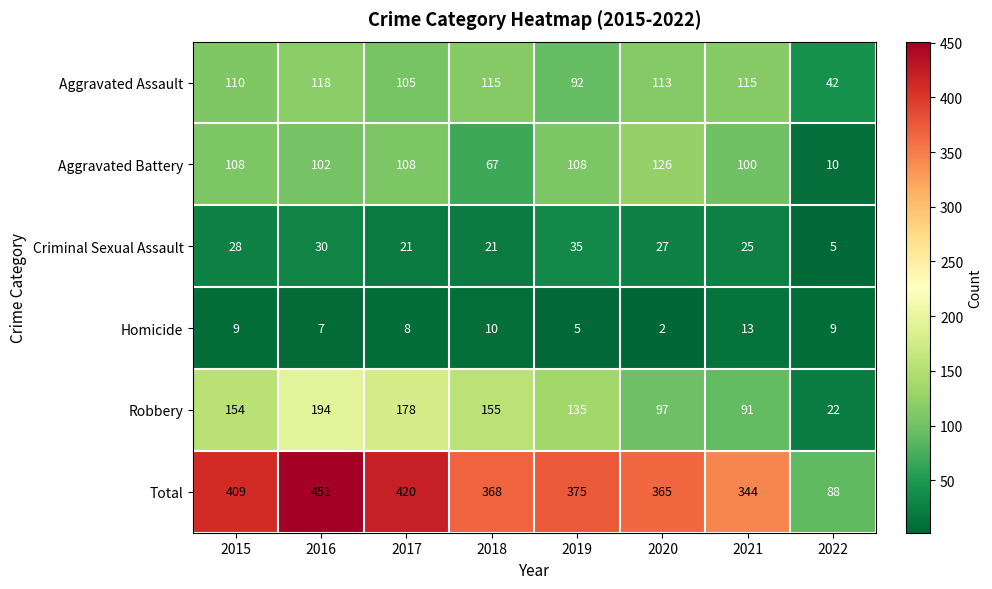

What is the maximum value shown in the chart?

451